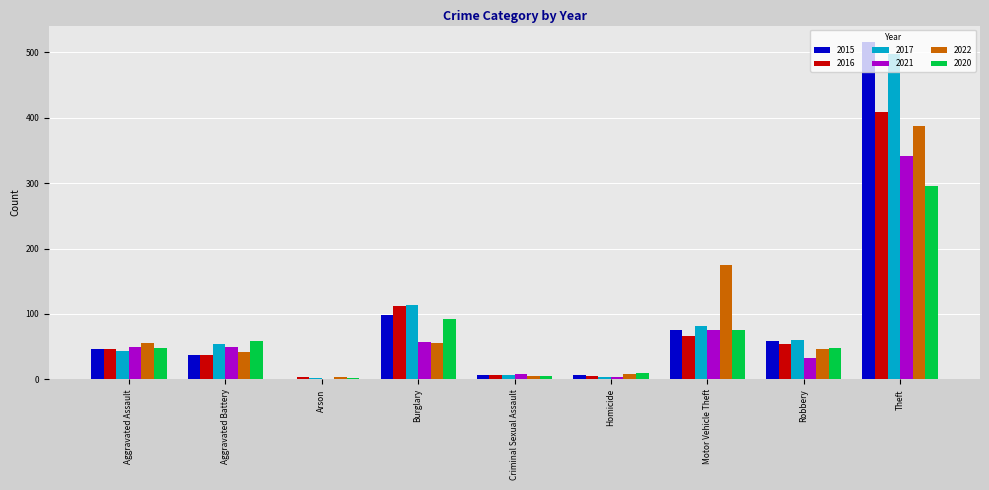

At which category is the sum across all series the highest?

Theft